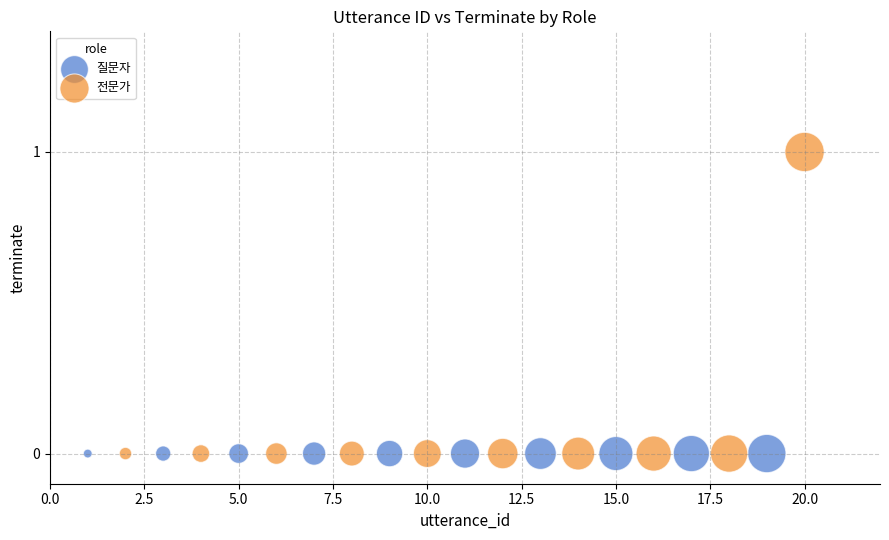

Which series reaches the maximum Y coordinate?

전문가